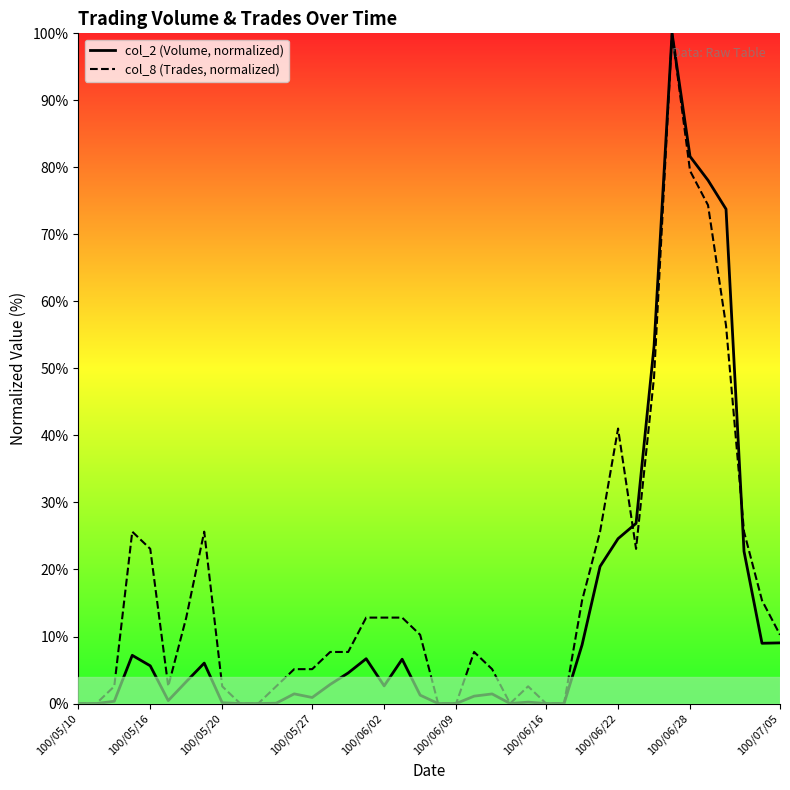

At which label does col_2 (Volume) first exceed 2?

100/05/13